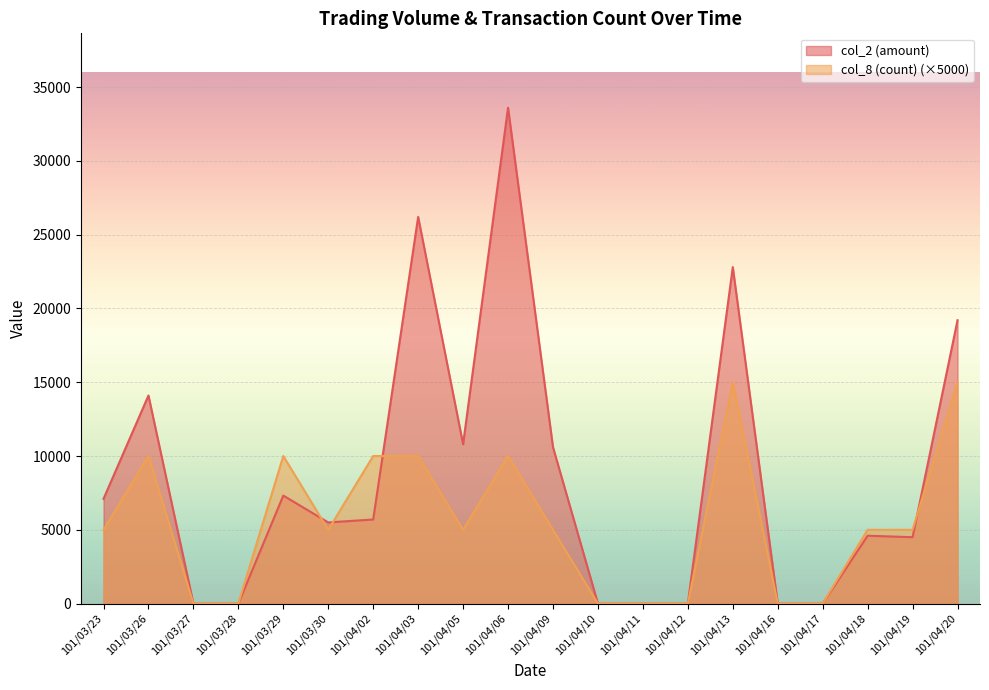

What is the sum of the col_8 (count) values at 101/03/29 and 101/04/03?

20000